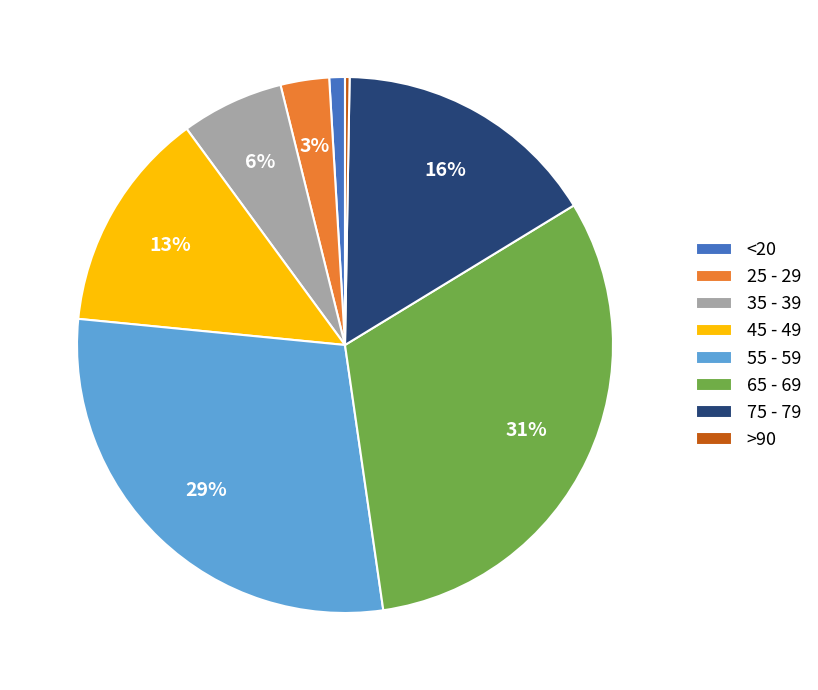

Between 45 - 49 and 65 - 69, which is larger?

65 - 69